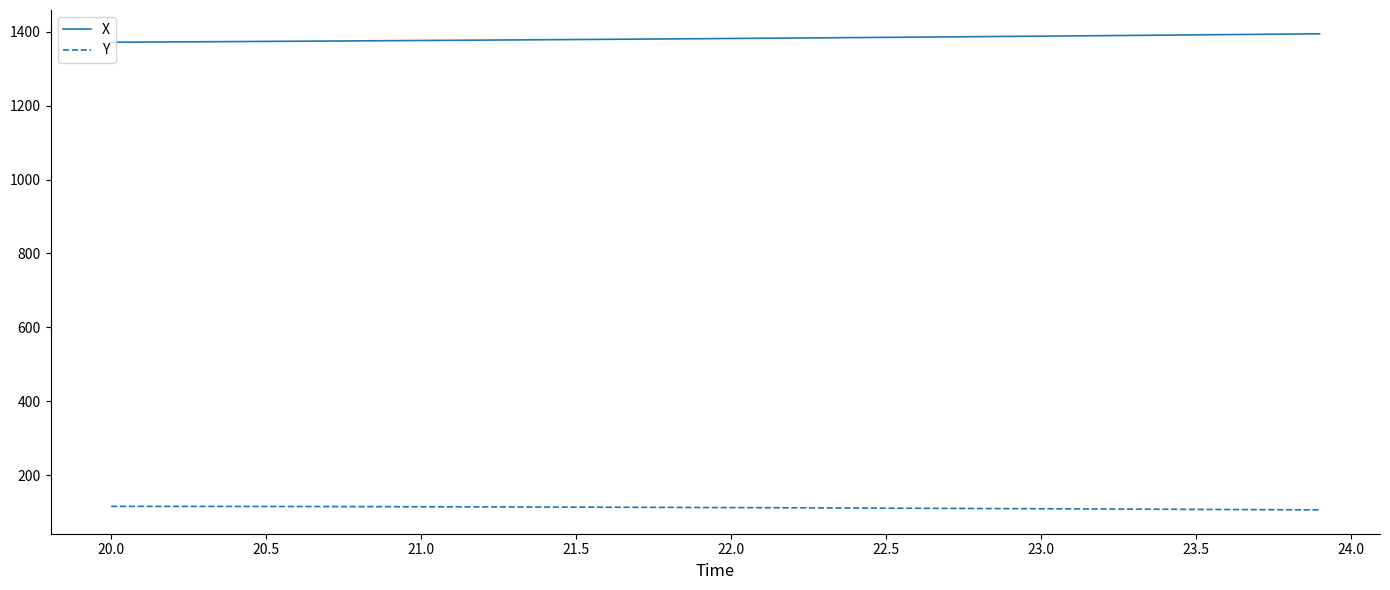

Which series has the largest total across all categories?

X